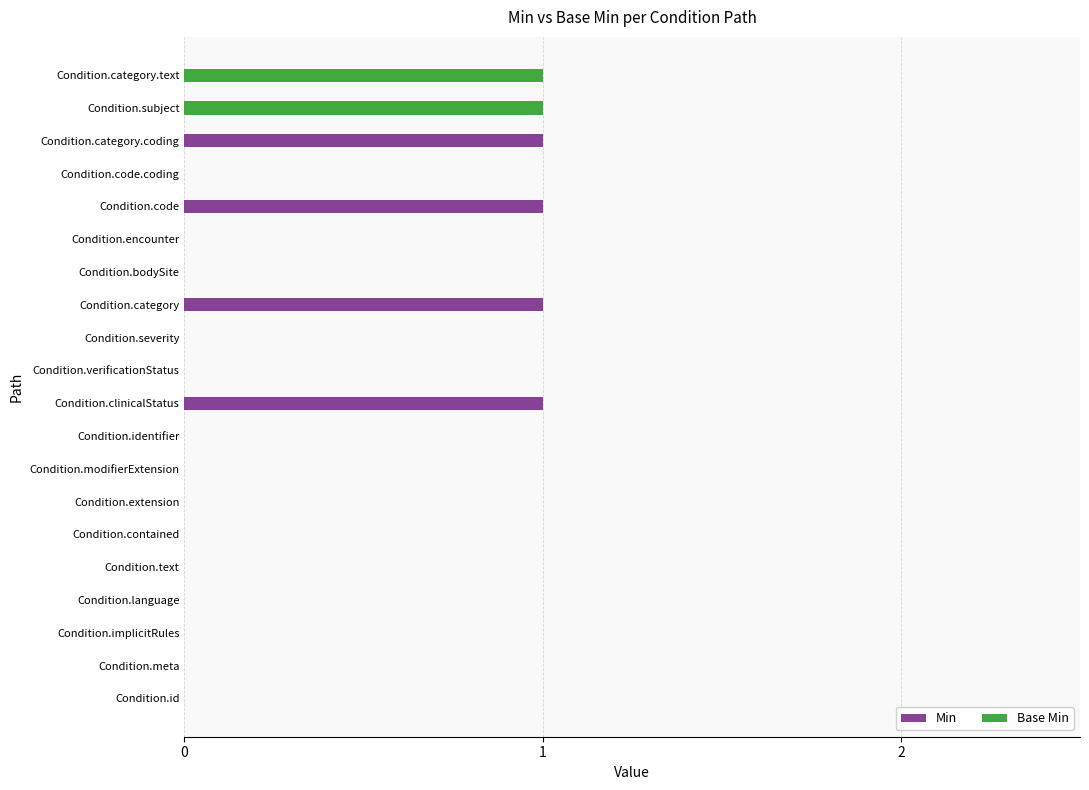

What is the sum of all Min values?

4